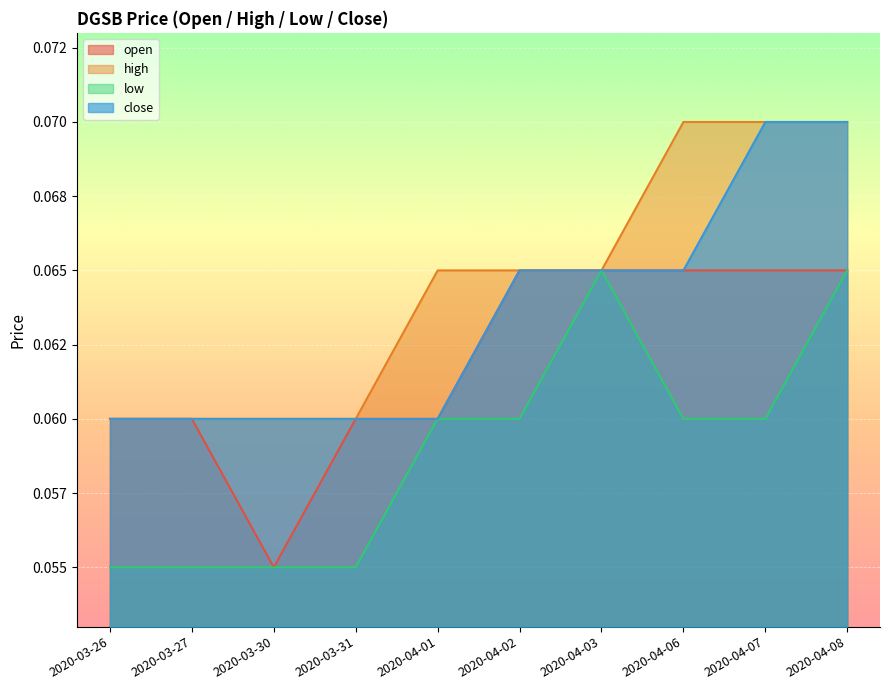

At how many categories does at least one series exceed 0?

10